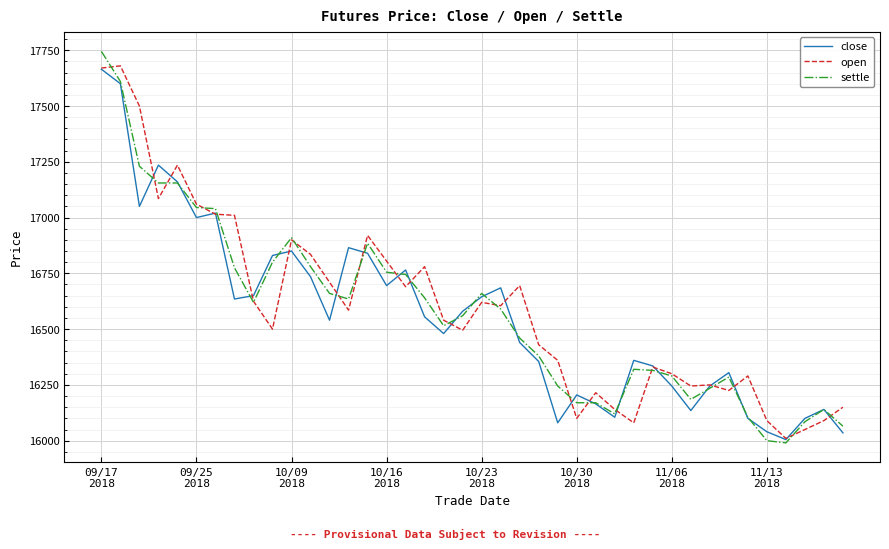

What is the lowest value of the close series?

16005